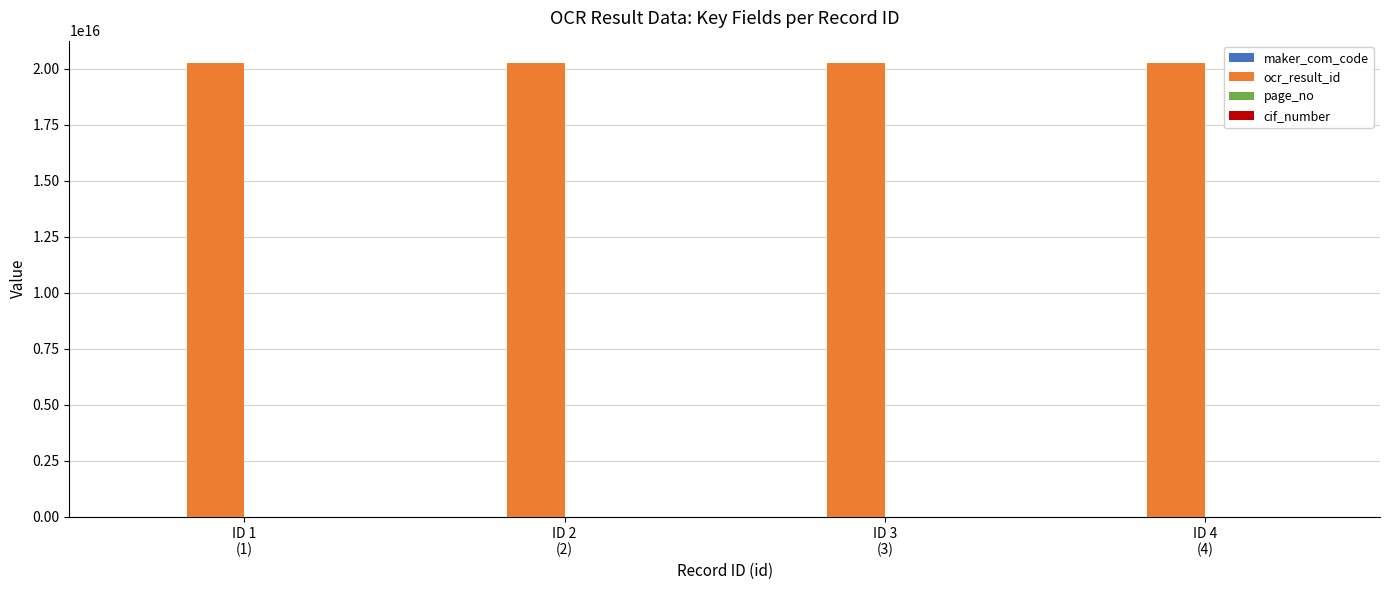

How many groups of bars are there?

4